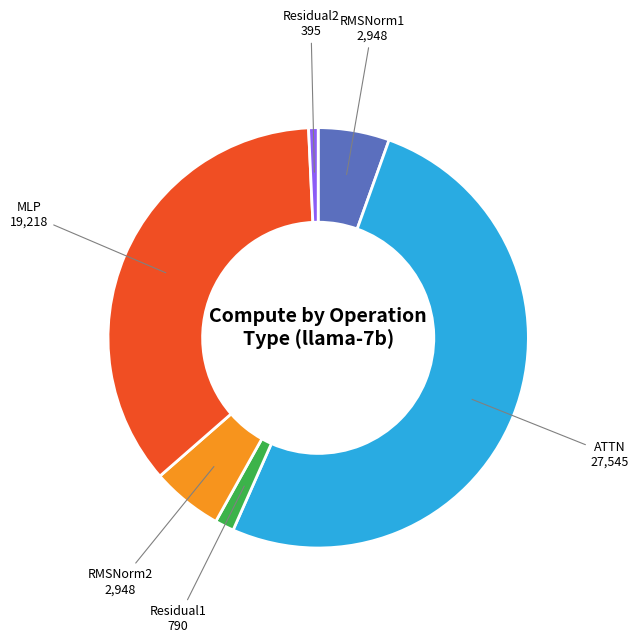

Is there a majority slice in this chart?

Yes